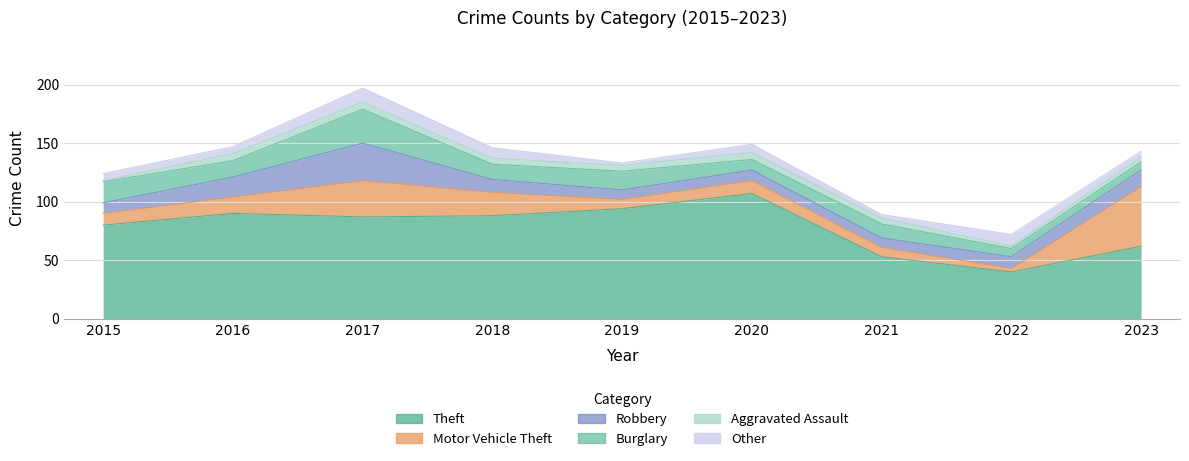

What is the greatest value displayed?

107